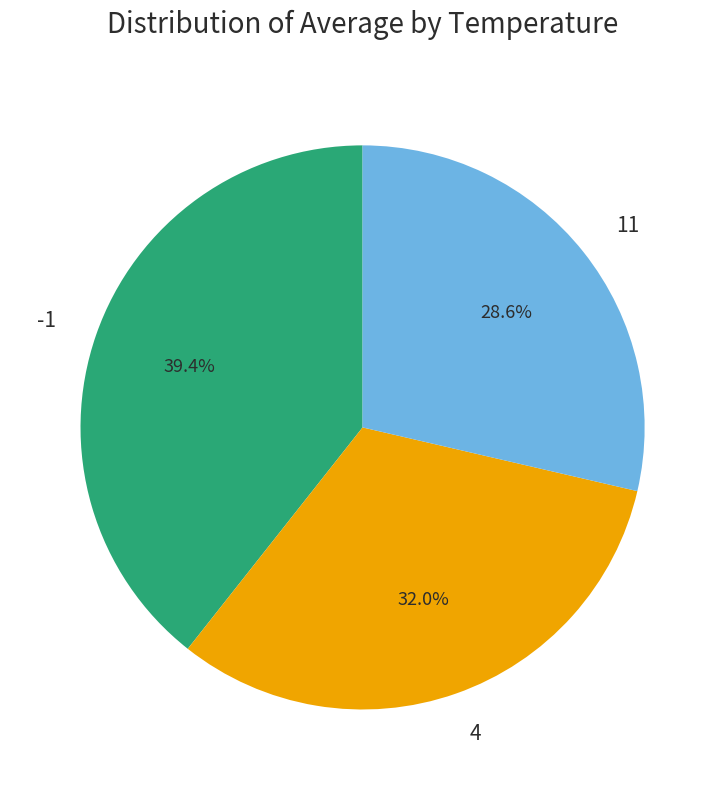

Which slice is the smallest?

11